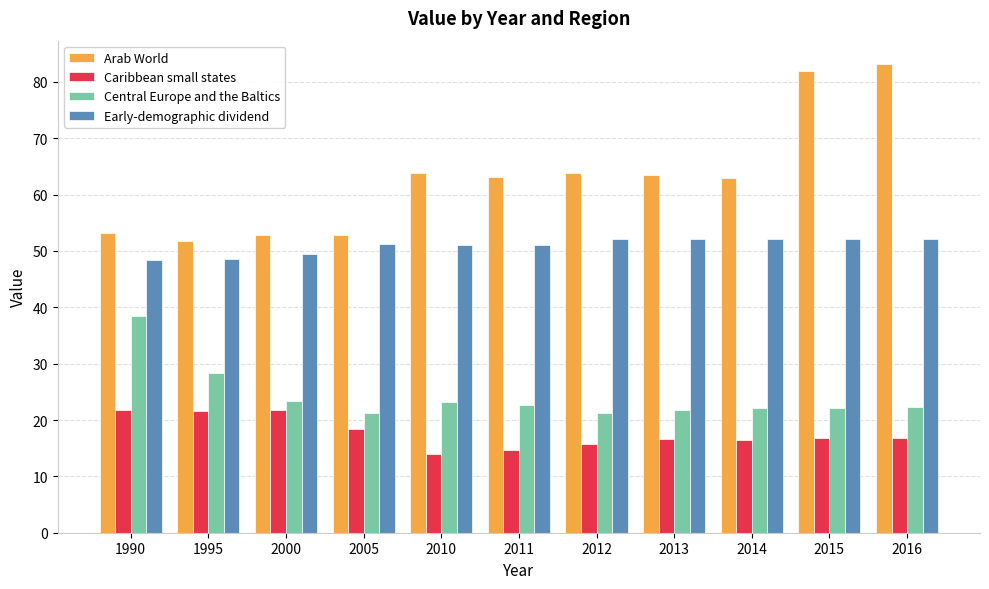

Which category has the highest value across all series?

2016